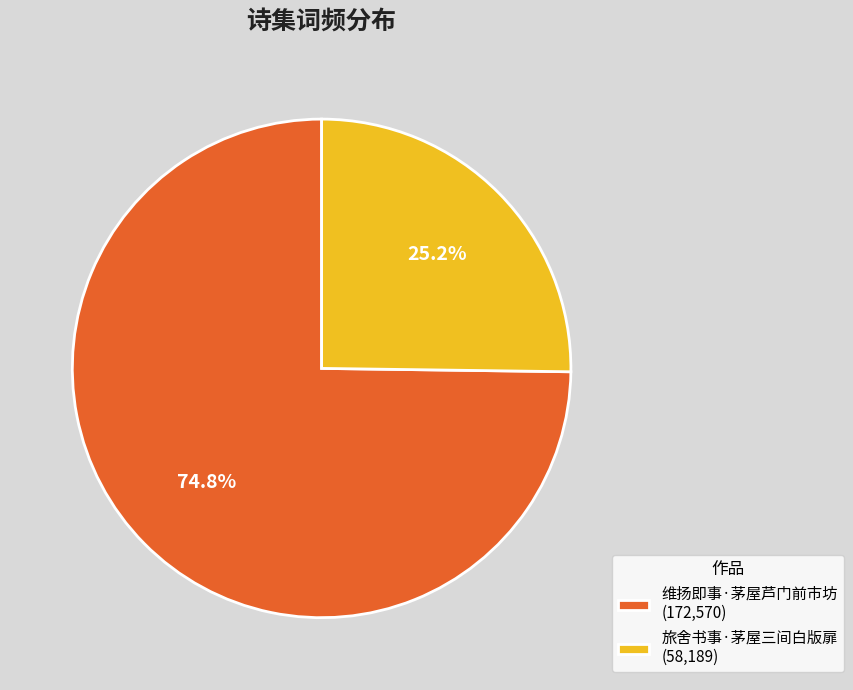

How many segments does this pie chart have?

2